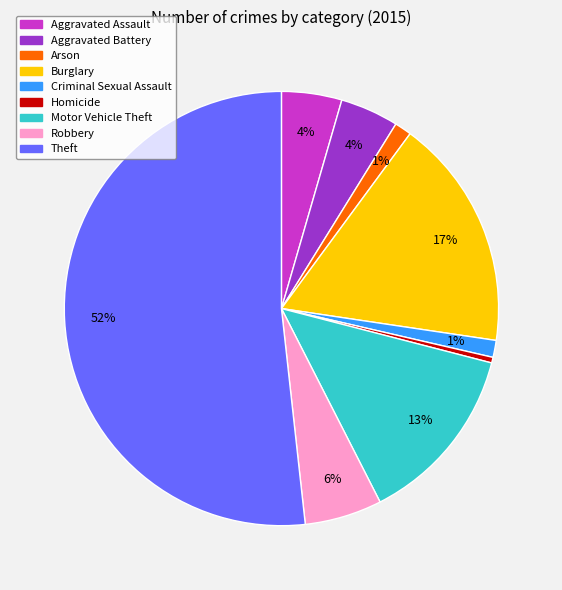

Which has a higher value, Aggravated Battery or Arson?

Aggravated Battery